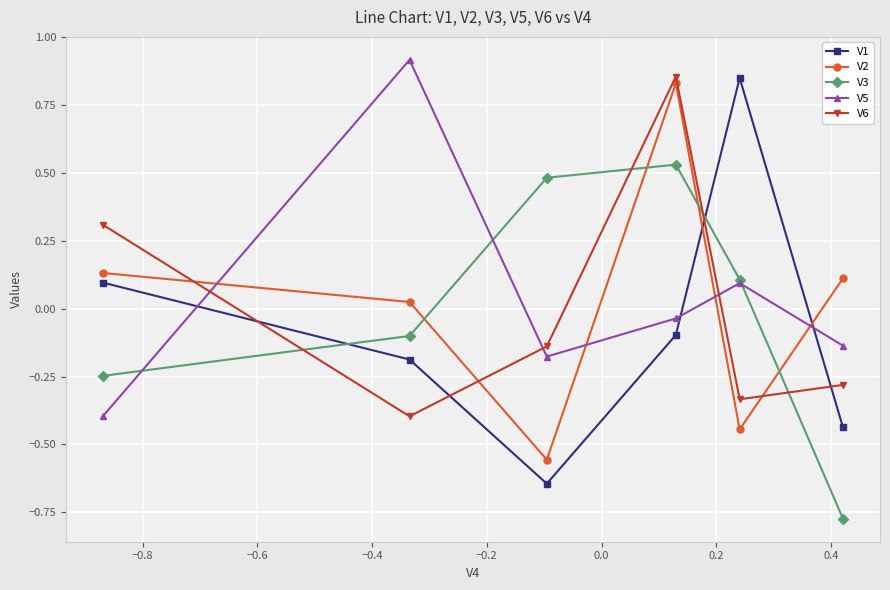

At how many categories does at least one series exceed 0?

6